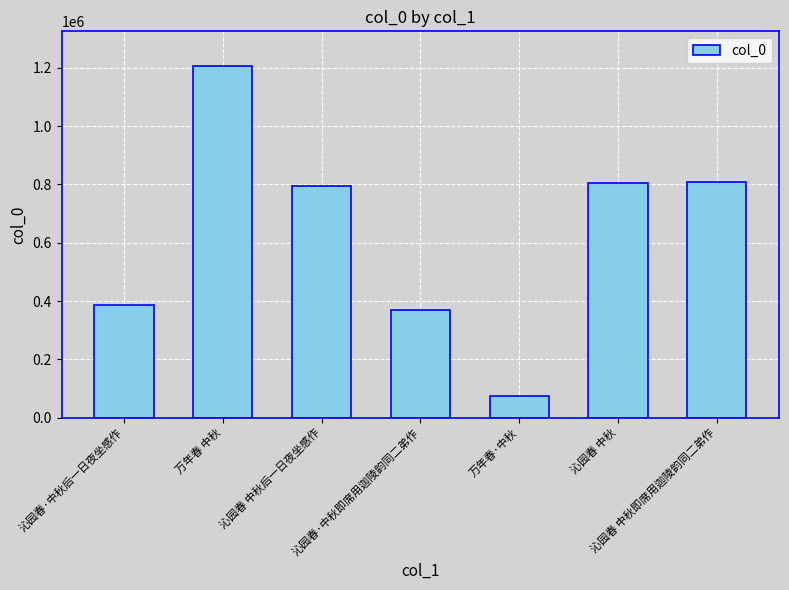

What is the difference between the values at 沁园春 中秋即席用迦陵韵同二弟作 and 万年春 中秋?

396235